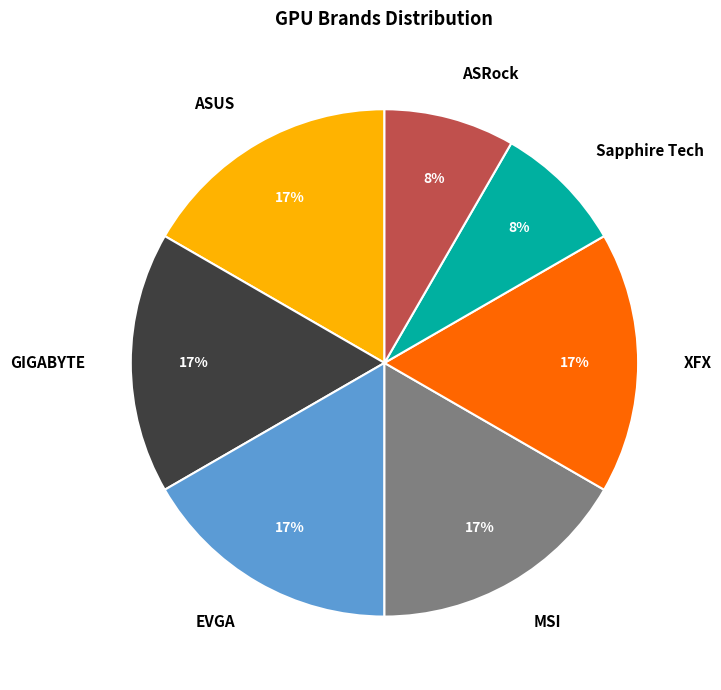

Count the number of slices in the pie.

7